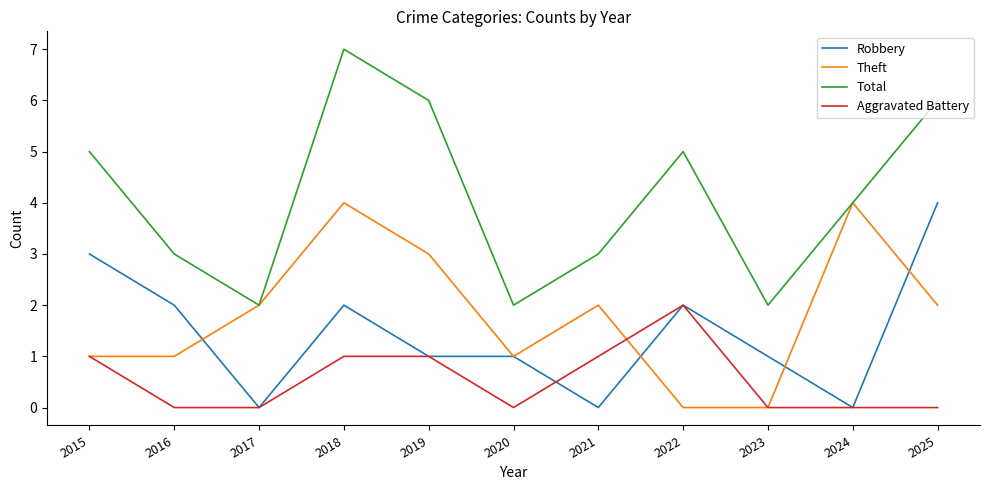

What is the approximate value of Robbery at 2015?

3